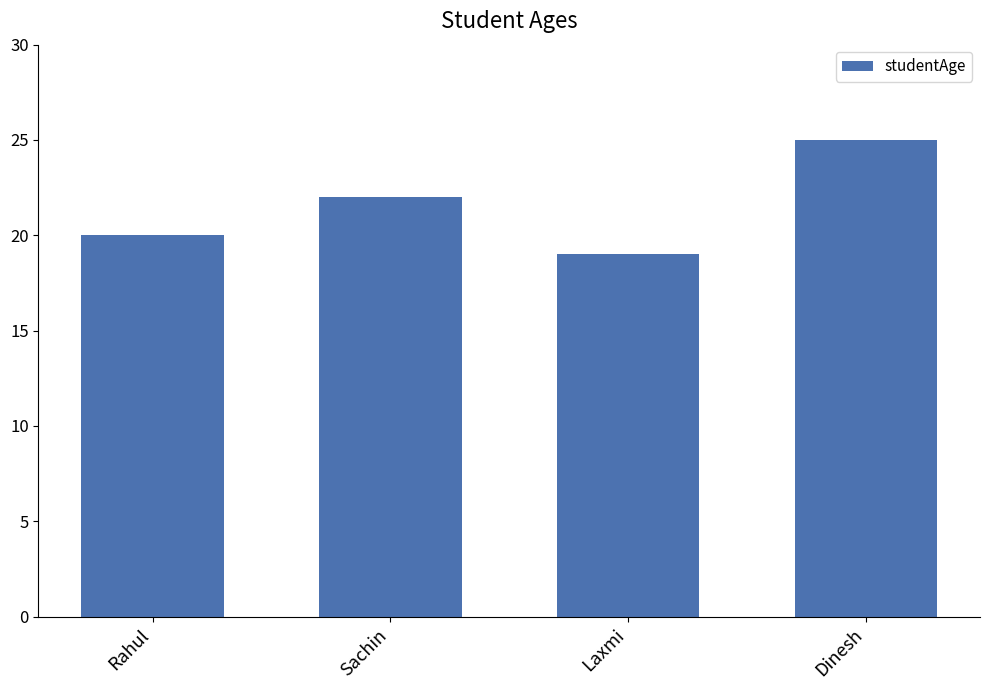

What is the approximate value at Sachin?

22